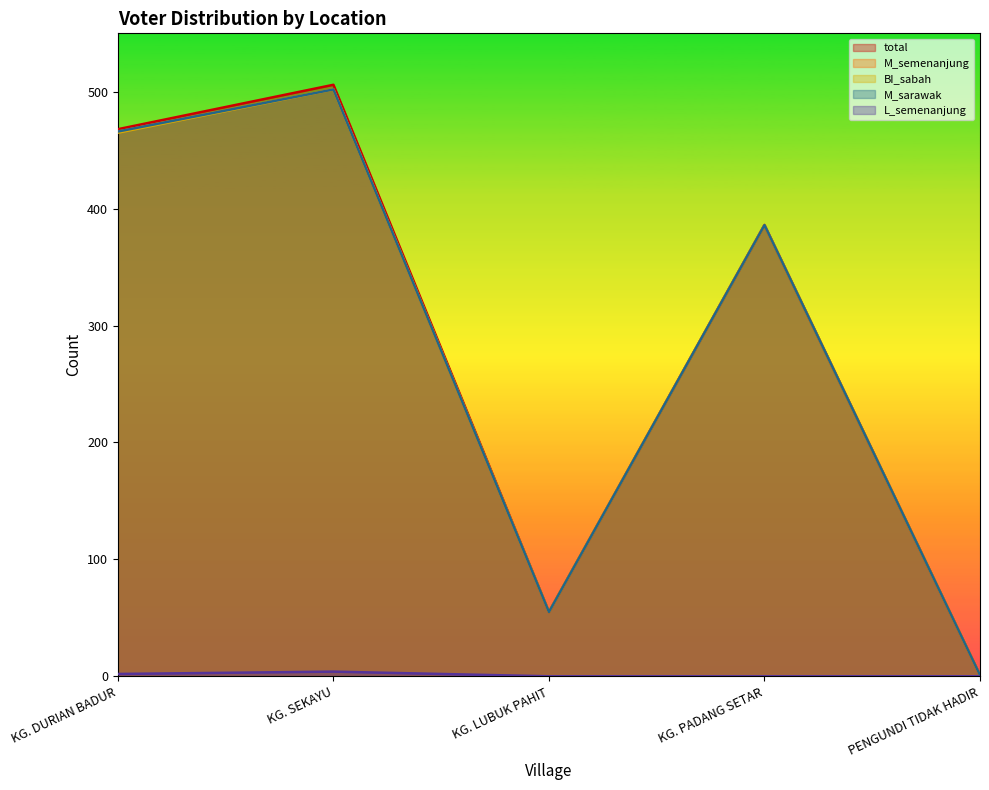

Reading left to right, what are all the values shown in this chart?

total: 468	506	55	386	1
M_semenanjung: 466	502	55	386	1
BI_sabah: 465	502	55	386	1
M_sarawak: 466	502	55	386	1
L_semenanjung: 2	4	0	0	0